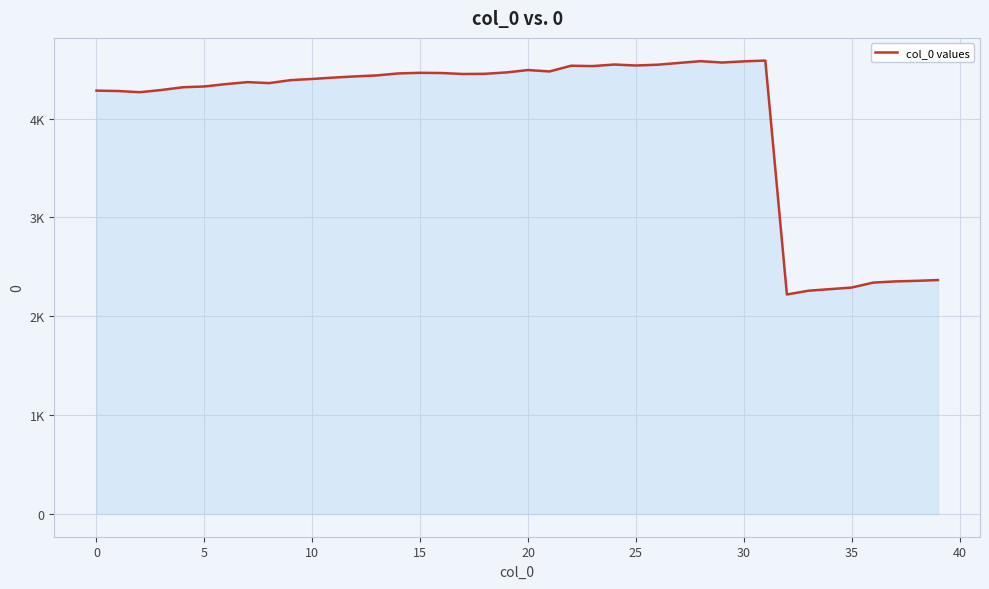

Does the chart have visible grid lines?

Yes